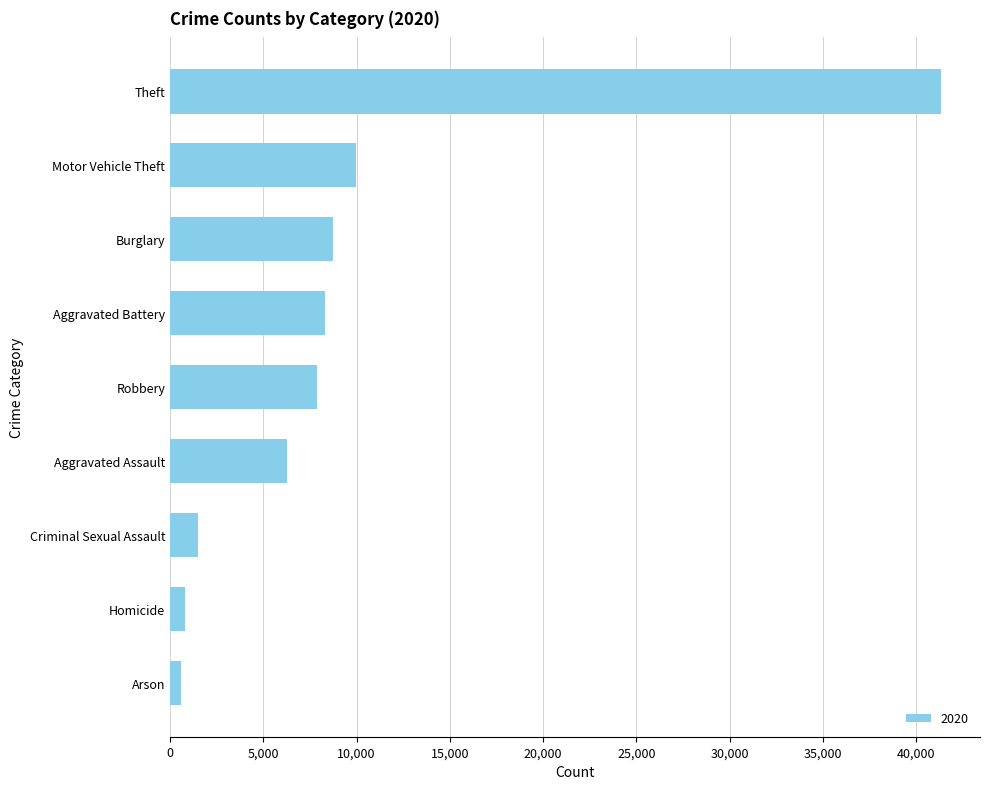

Reading bottom to top, list all the values displayed in this chart.

Arson=588	Homicide=787	Criminal Sexual Assault=1504	Aggravated Assault=6265	Robbery=7855	Aggravated Battery=8320	Burglary=8758	Motor Vehicle Theft=9962	Theft=41350